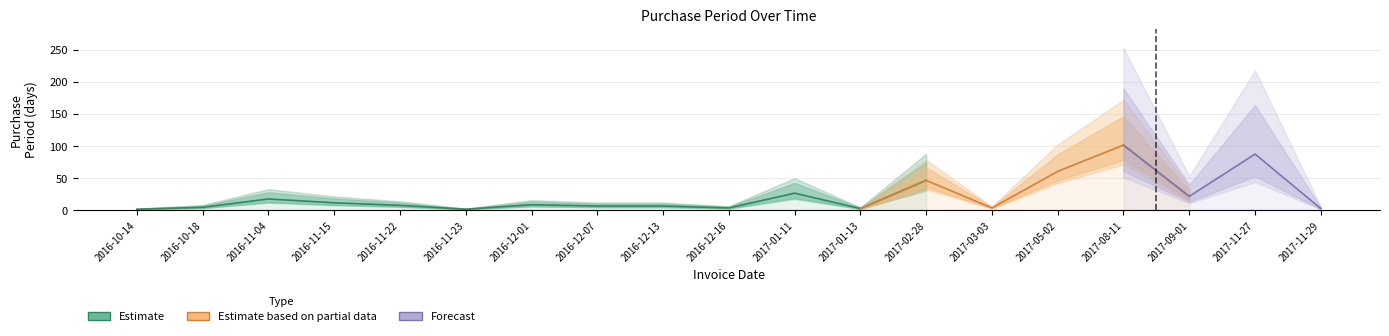

What is the average value?

22